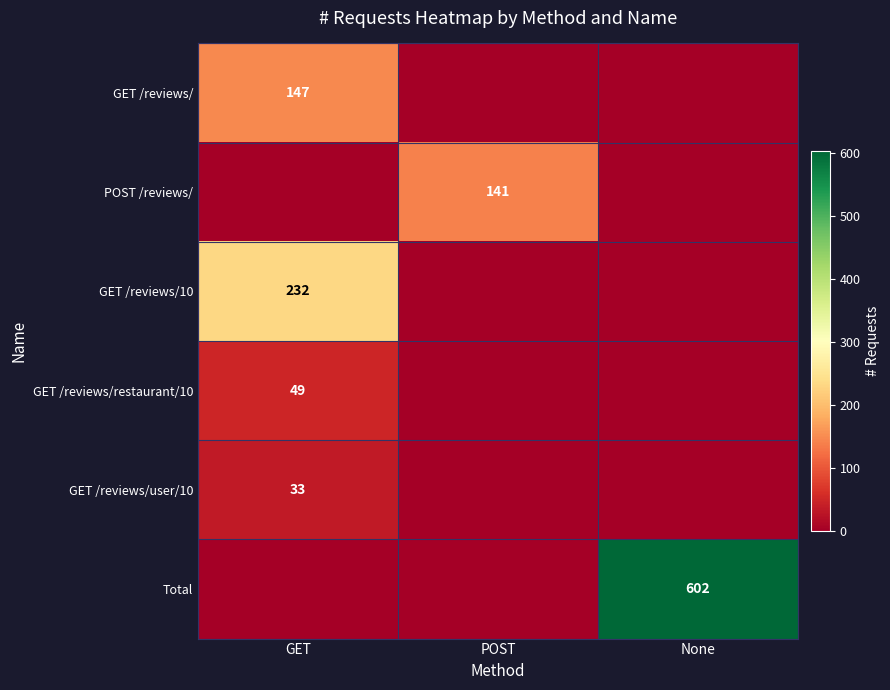

The POST /reviews/ series shows 93 at POST. True or false?

False